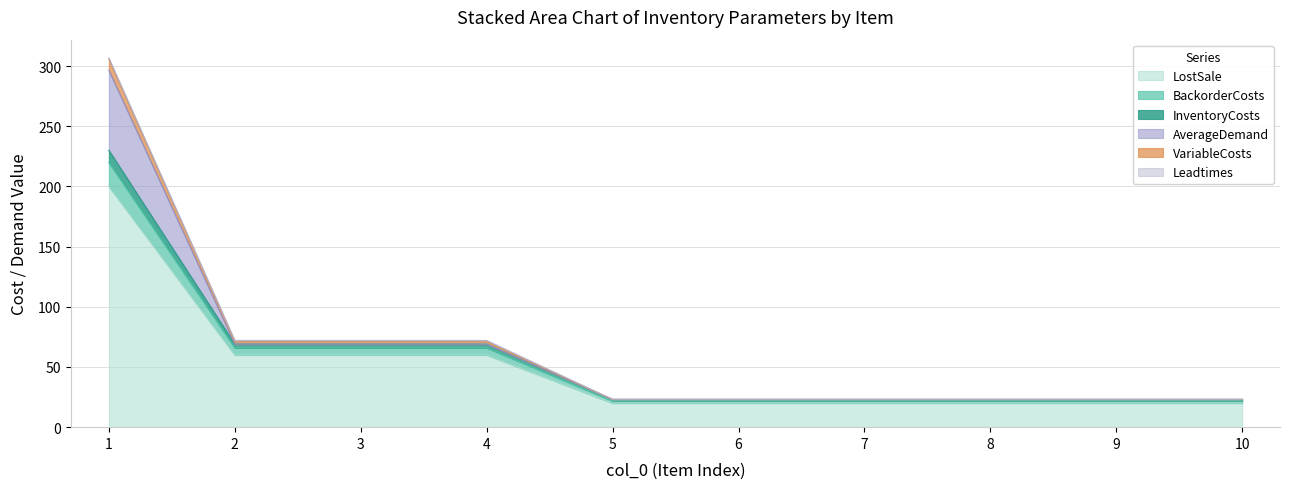

True or false: InventoryCosts and BackorderCosts cross at least once.

False